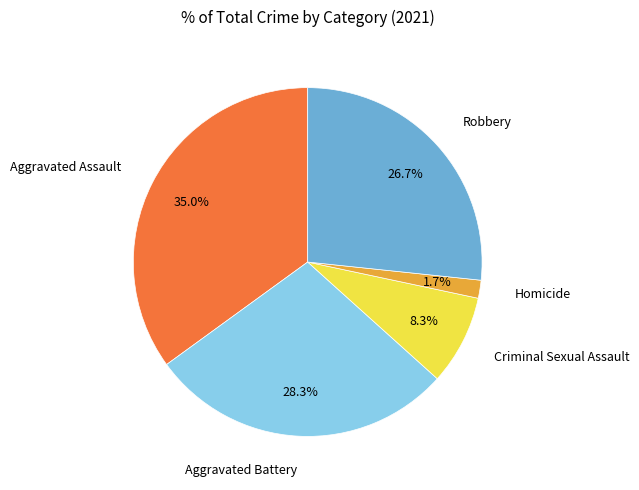

Is there any slice that represents more than half of the pie?

No